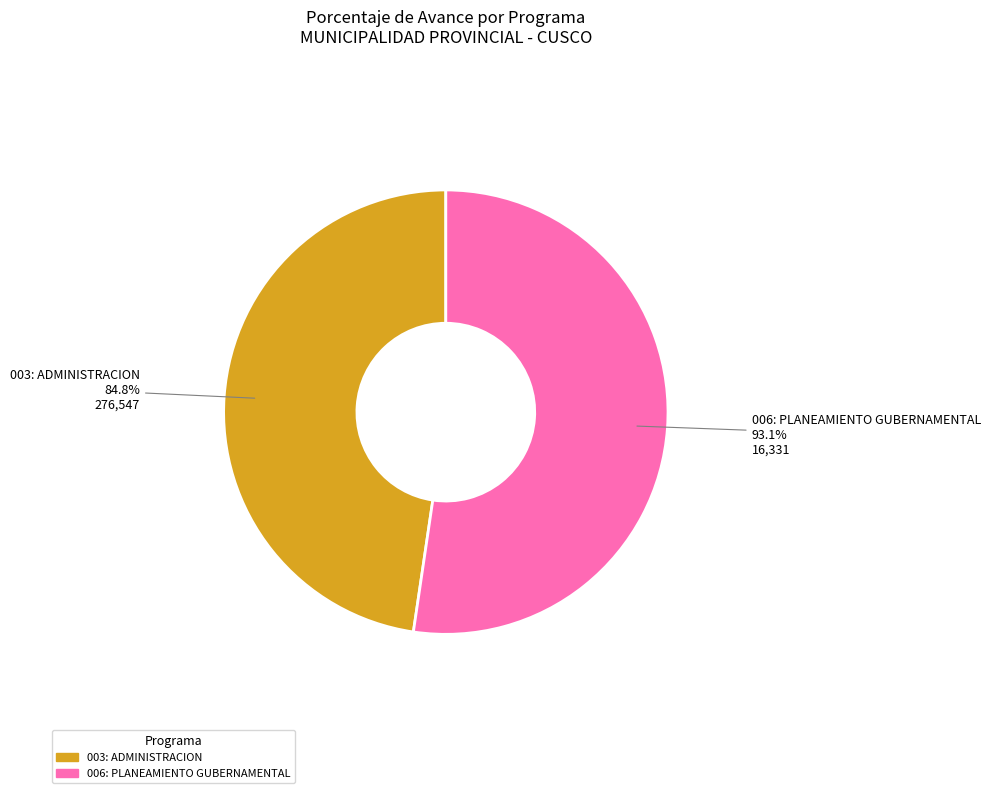

How many slices are in this pie chart?

2